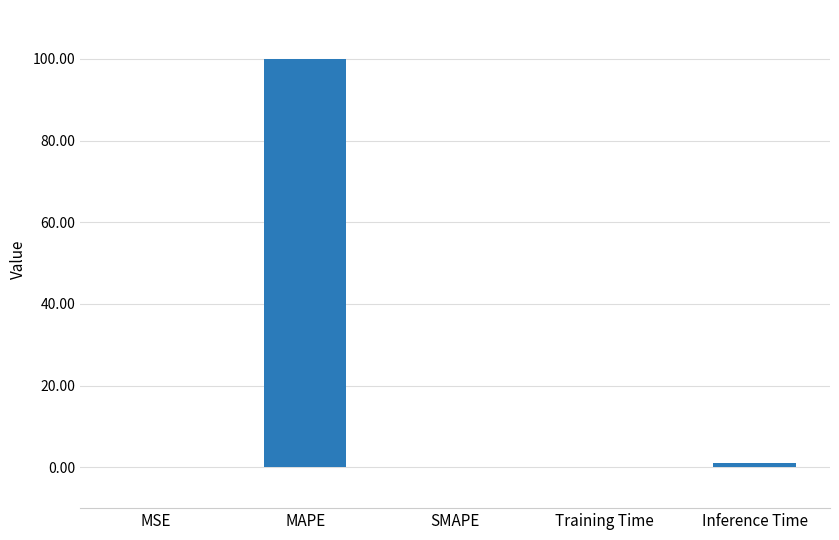

What is the sum of all values?

101.1